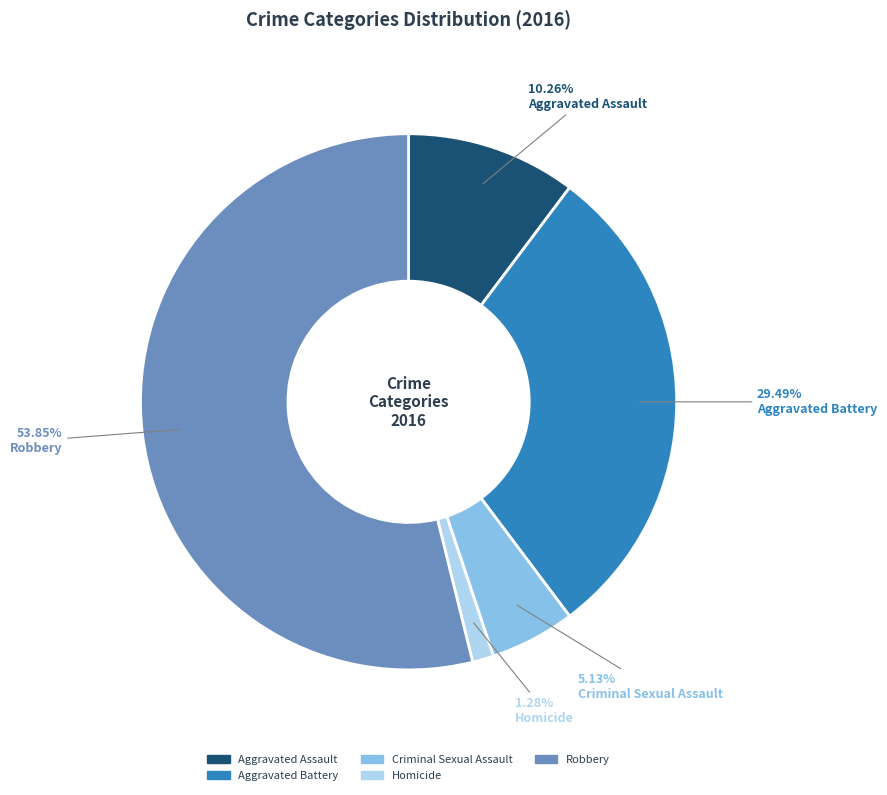

To the nearest percent, what is the difference between the largest and smallest slice percentages?

53%